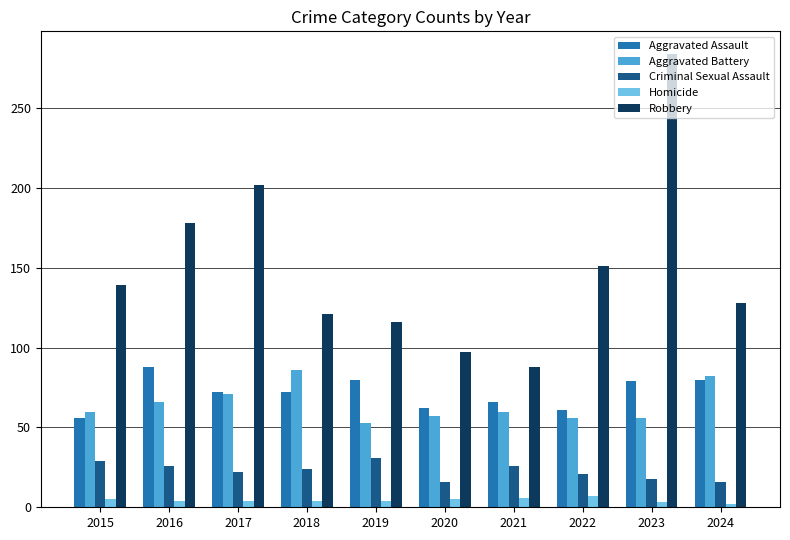

What is the sum of the Robbery values at 2017 and 2018?

323